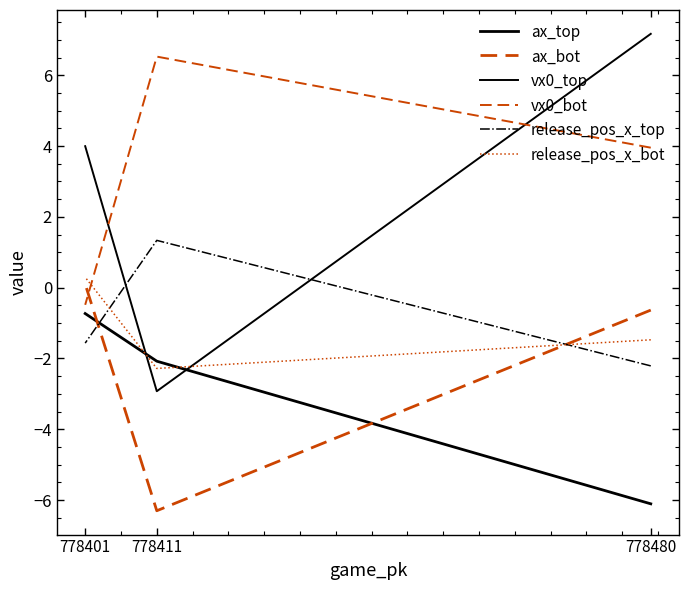

Between 778480 and 778401, which series saw the biggest shift?

ax_top